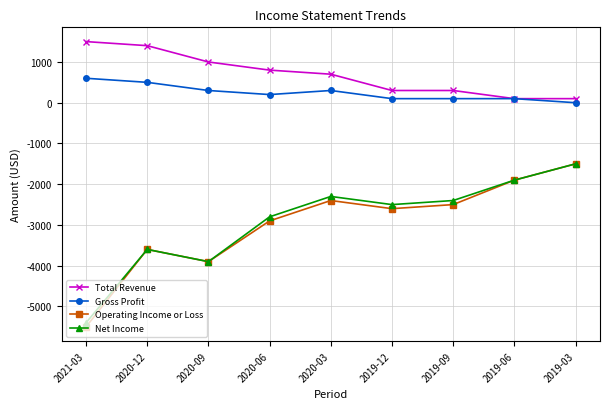

Is it true that Operating Income or Loss equals -7974 at 2021-03?

False